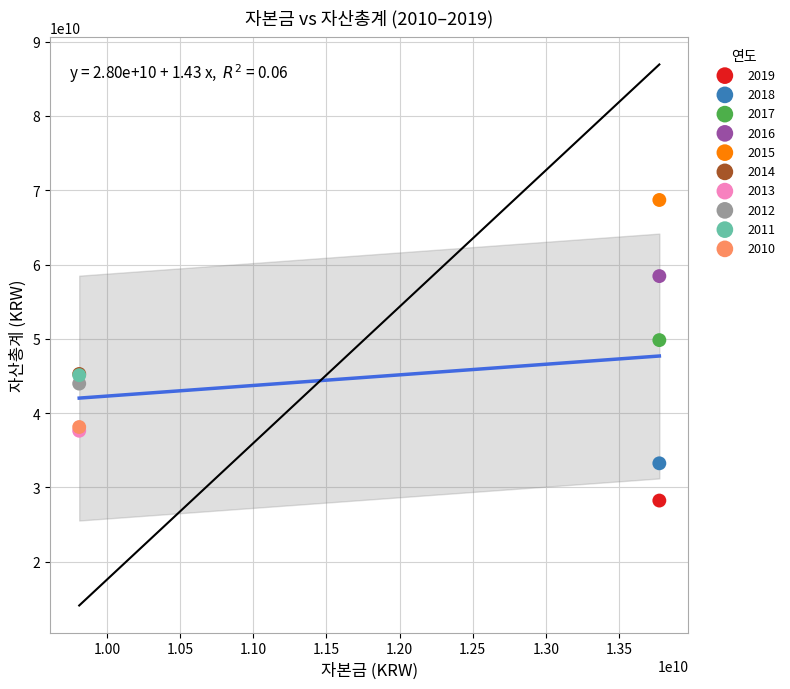

What are all the series names shown in the legend?

2019, 2018, 2017, 2016, 2015, 2014, 2013, 2012, 2011, 2010